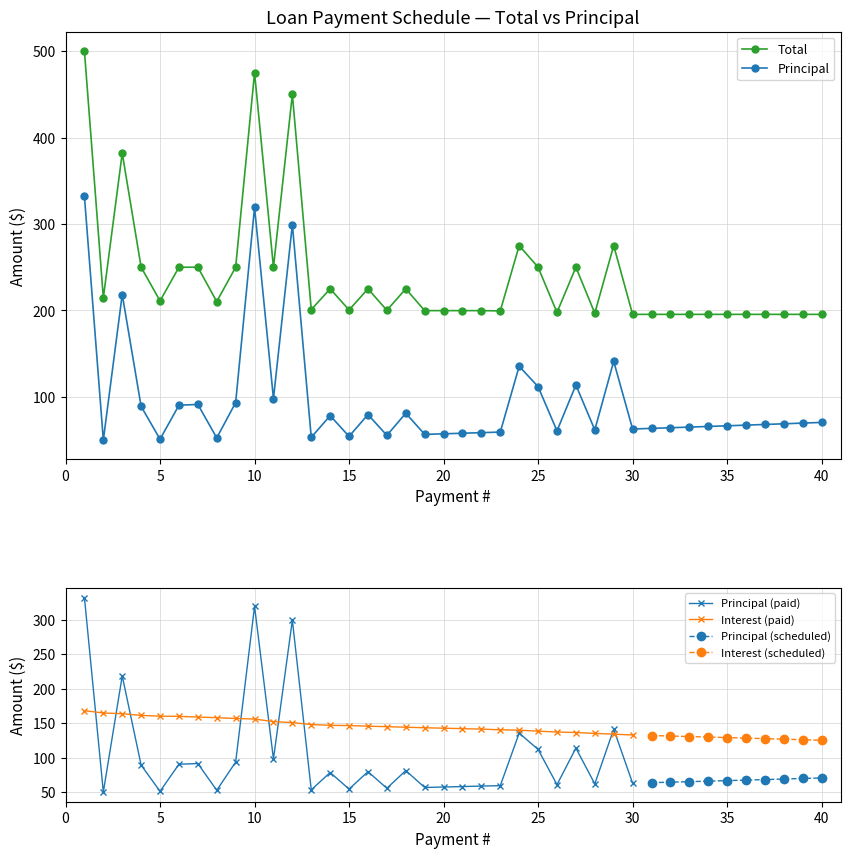

At which label does Total reach its minimum?

30